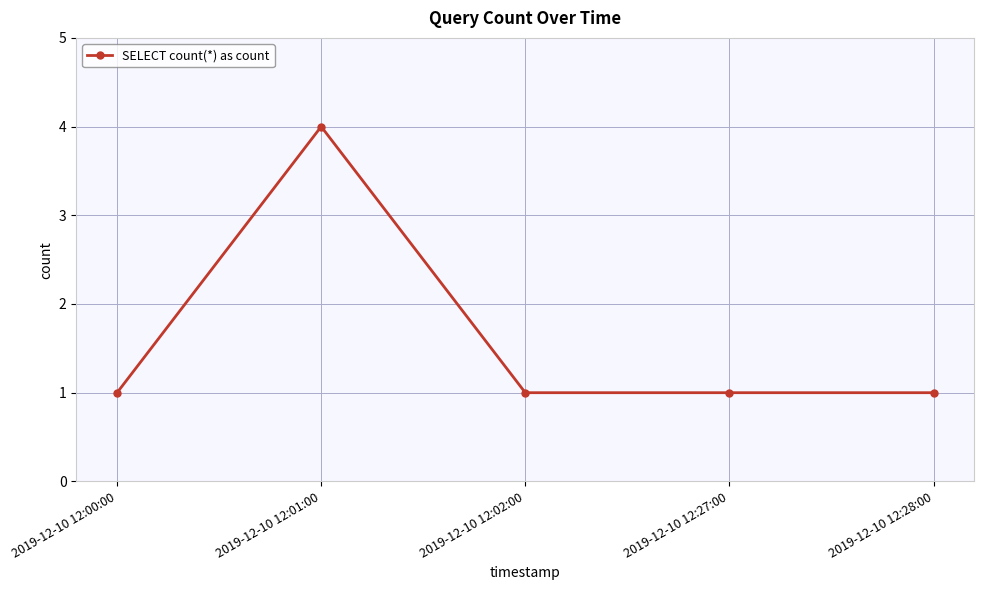

What is the difference between the maximum and minimum values?

3